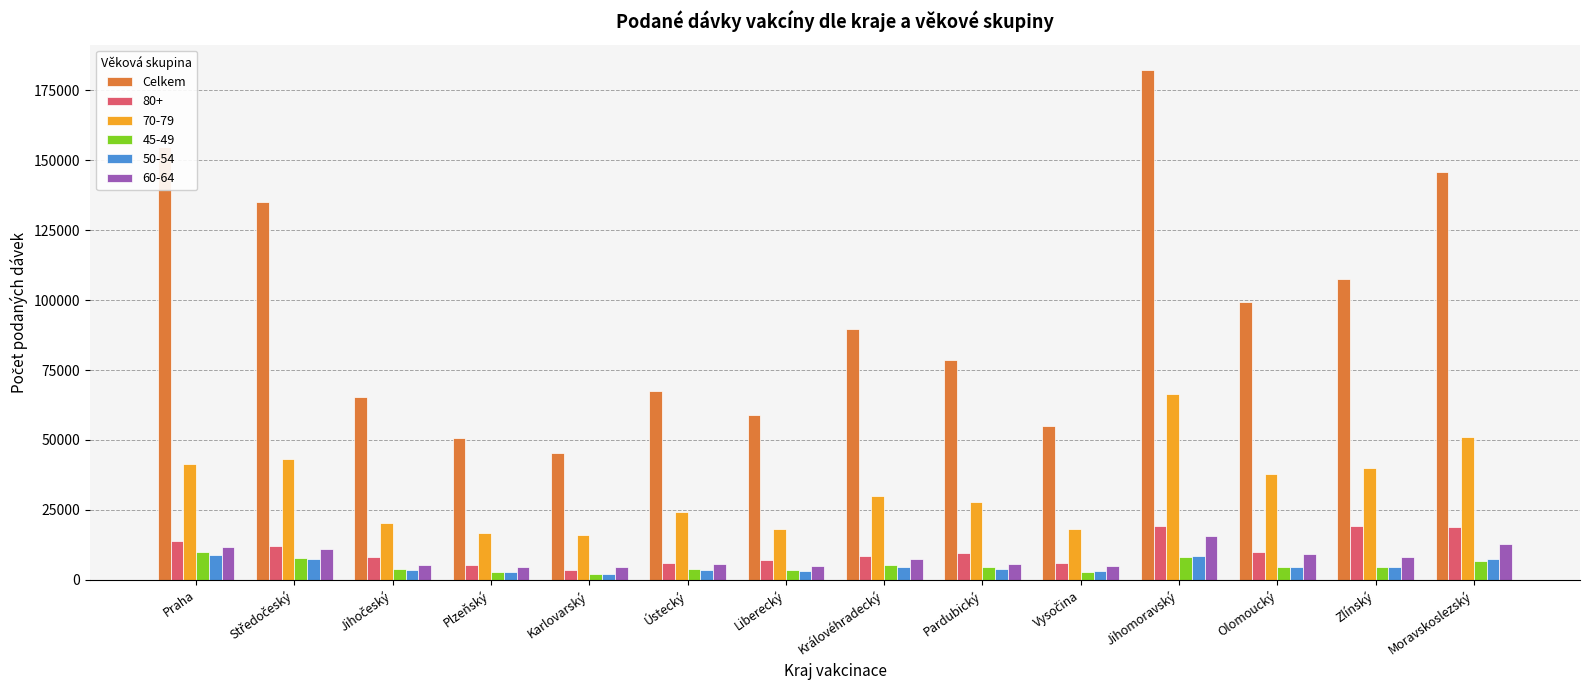

Does the chart contain stacked bars?

No